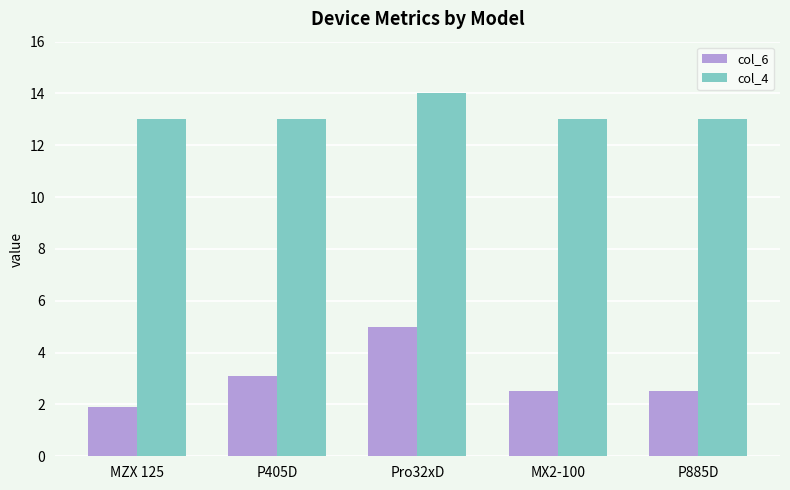

Which category has the highest value in the col_4 series?

Pro32xD